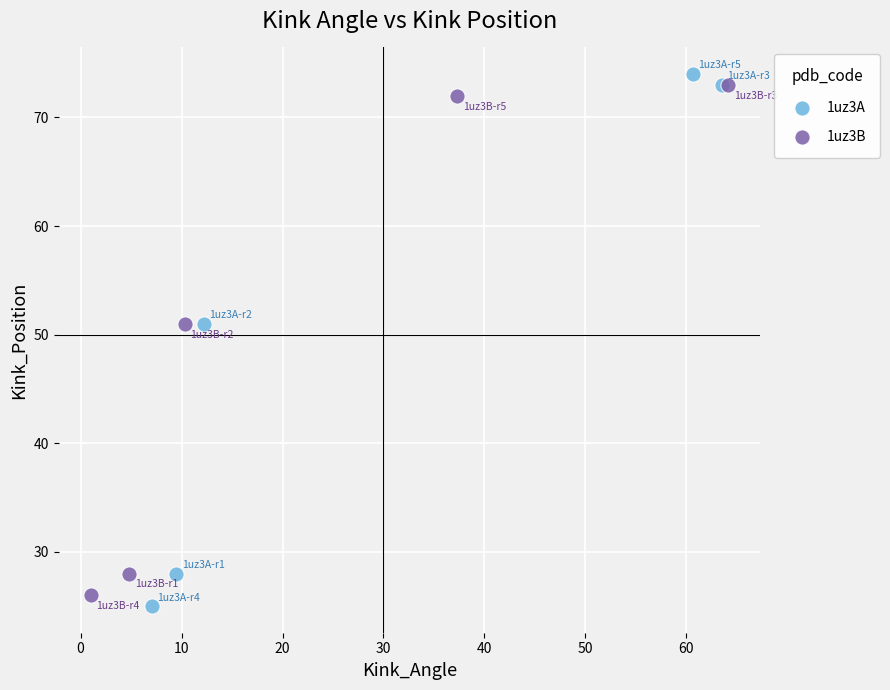

Which series has the largest Y range (max minus min)?

1uz3A